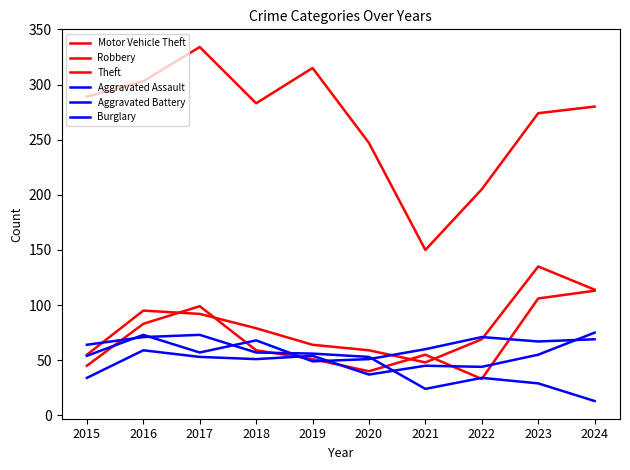

True or false: Robbery and Theft intersect in this chart.

False